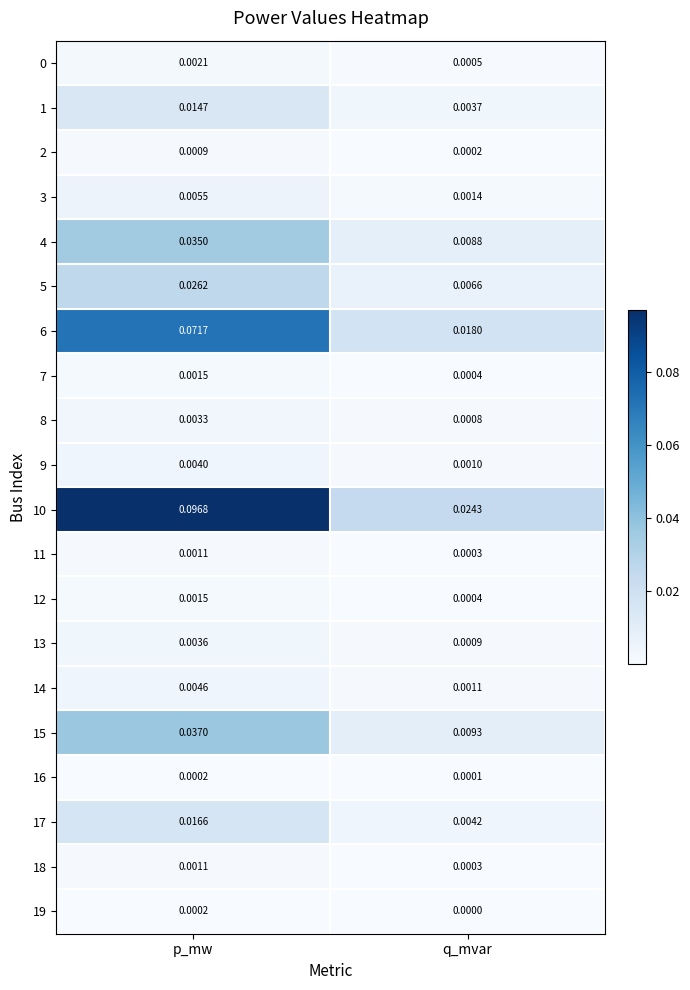

At which label is 2 closest to 0?

q_mvar